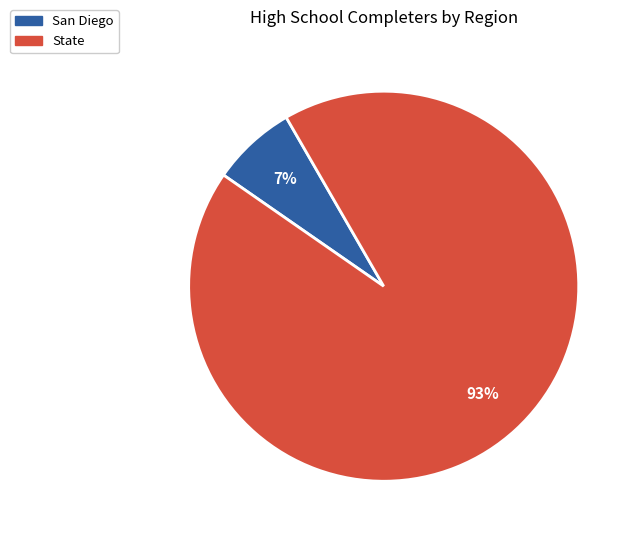

Which category has the biggest portion of the pie?

State